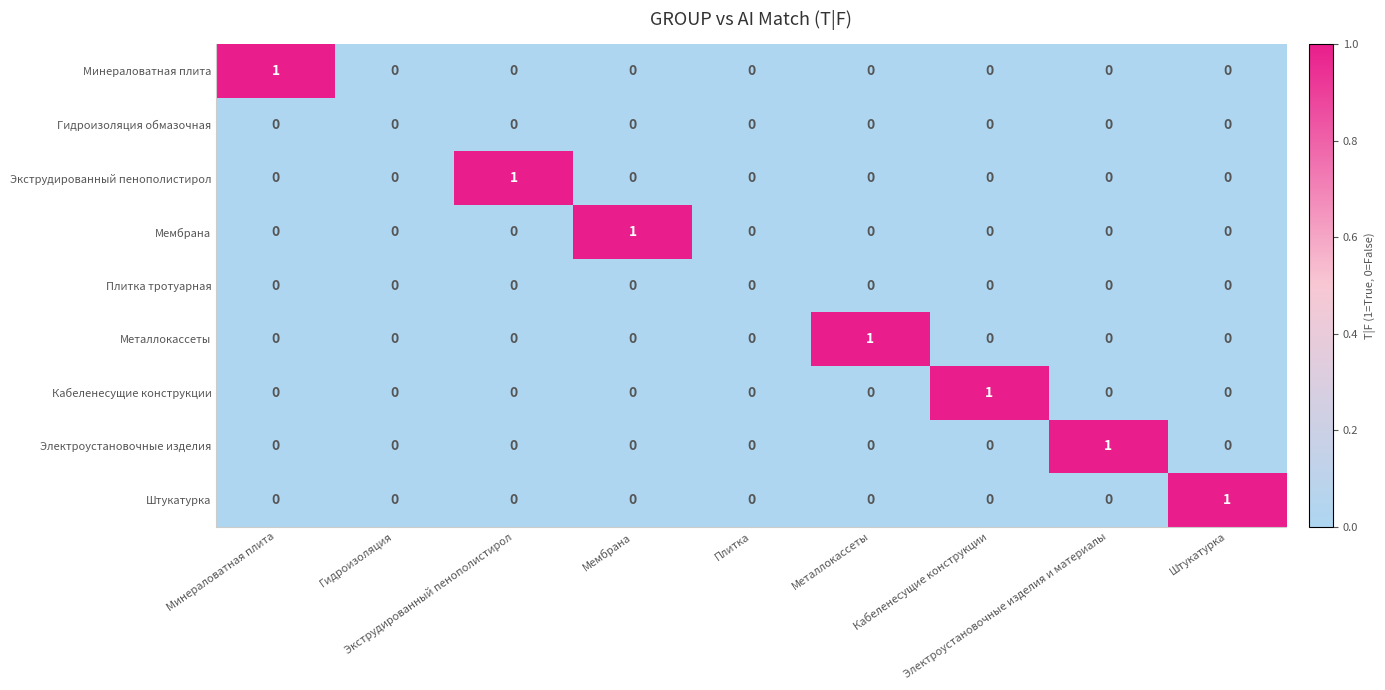

How many data points does each series have?

9